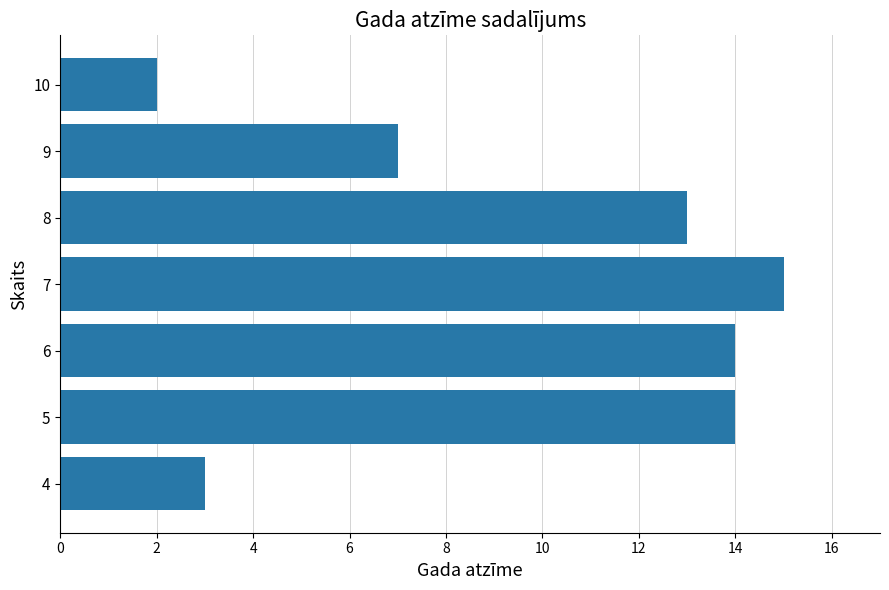

How many bars are there in total?

7